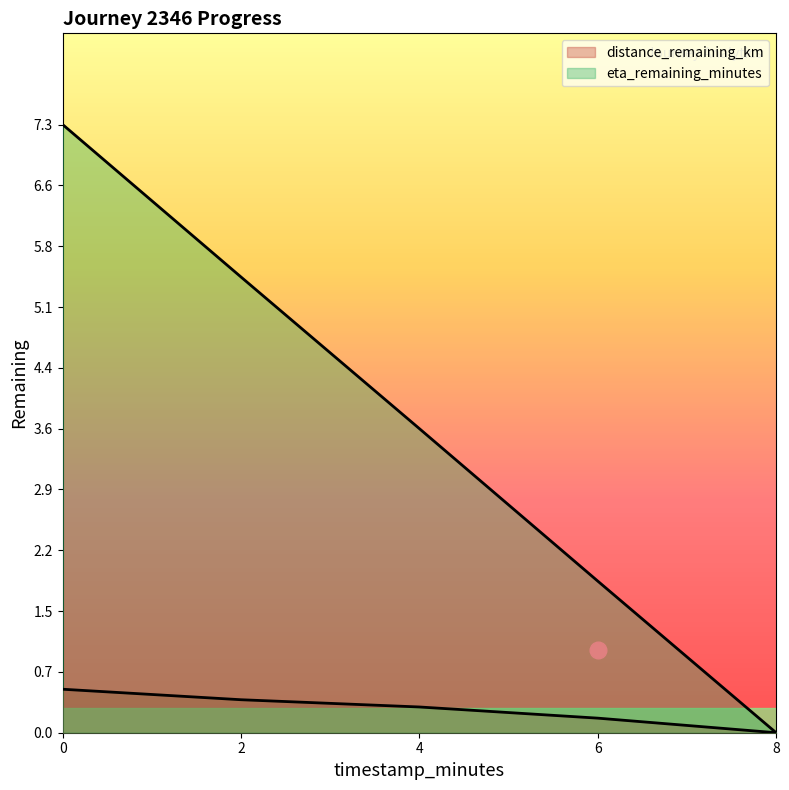

Reading right to left, list all the values displayed in this chart.

distance_remaining_km: 8.0=0.0	6.0=0.2	4.0=0.3	2.0=0.4	0.0=0.5
eta_remaining_minutes: 8.0=0.0	6.0=1.8	4.0=3.6	2.0=5.5	0.0=7.3